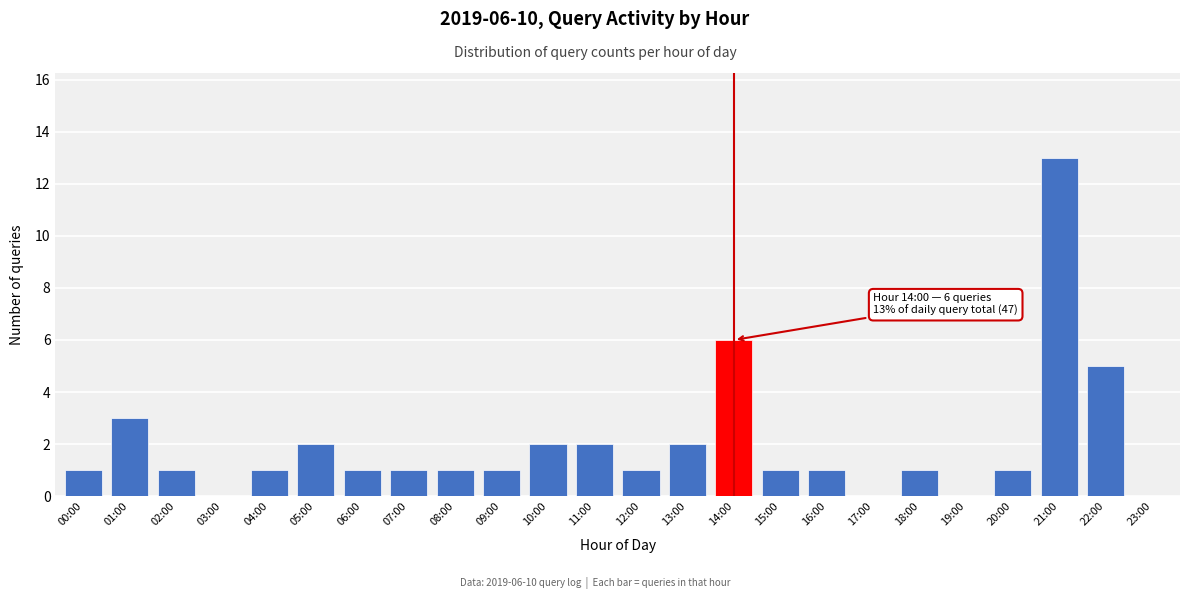

Reading left to right, what are all the values shown in this chart?

00:00=1	01:00=3	02:00=1	03:00=0	04:00=1	05:00=2	06:00=1	07:00=1	08:00=1	09:00=1	10:00=2	11:00=2	12:00=1	13:00=2	14:00=6	15:00=1	16:00=1	17:00=0	18:00=1	19:00=0	20:00=1	21:00=13	22:00=5	23:00=0